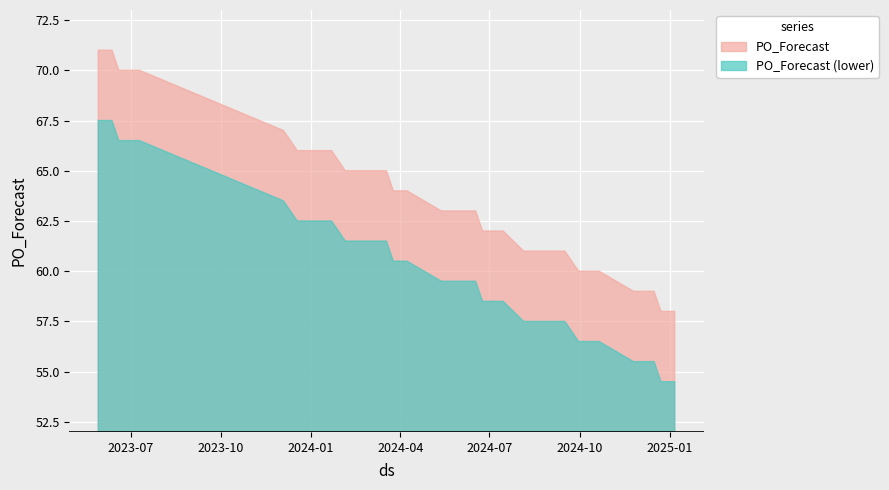

Approximately how many times larger is the value at 2023-05-29 compared to 2023-06-26?

1.0